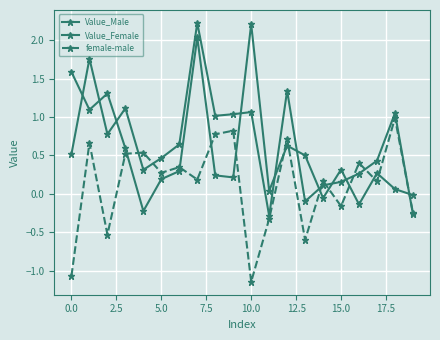

How many values in the female-male series exceed 0?

13